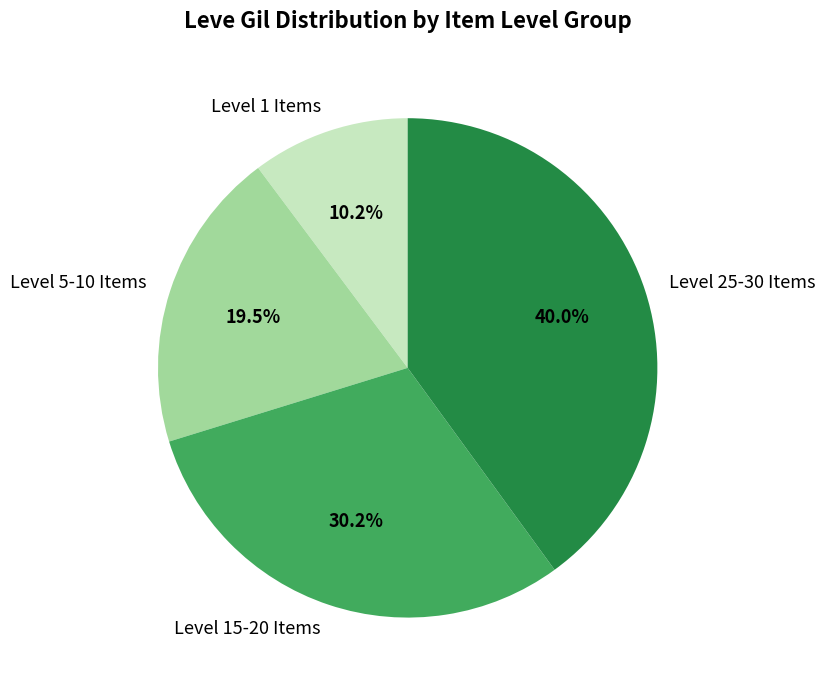

Count the number of slices in the pie.

4